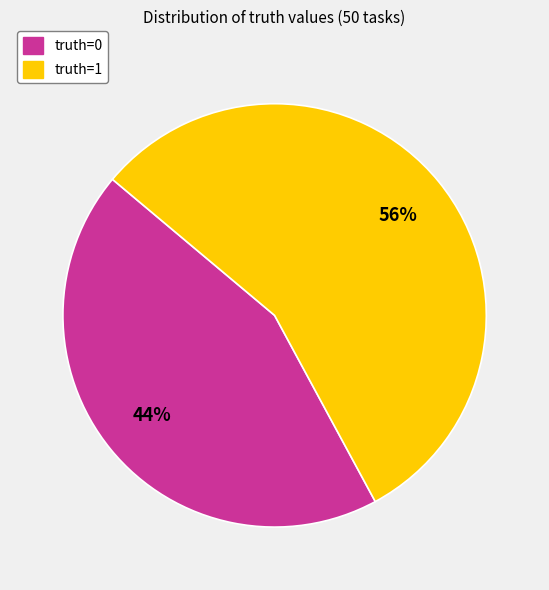

Is truth=1 the majority of the pie?

Yes